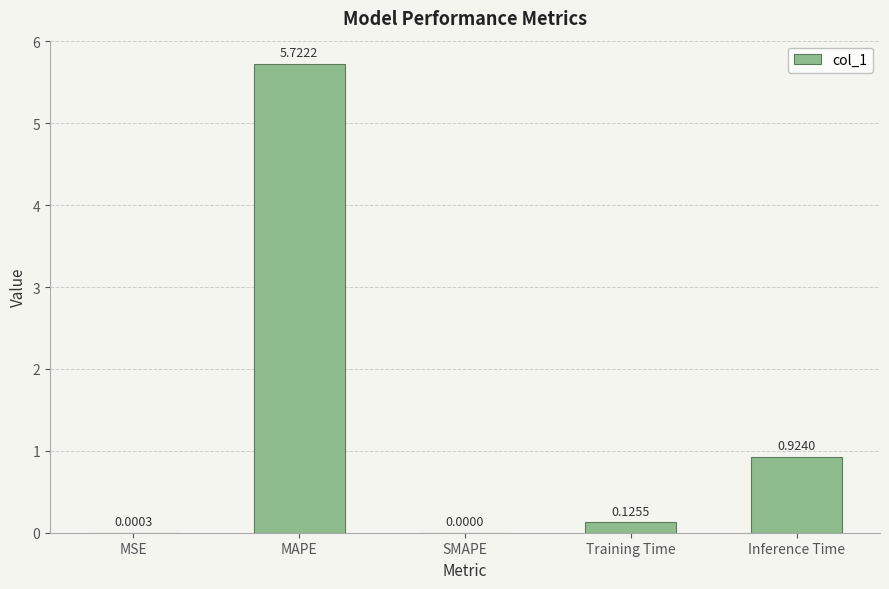

What is the sum of the values at Training Time and Inference Time?

1.0